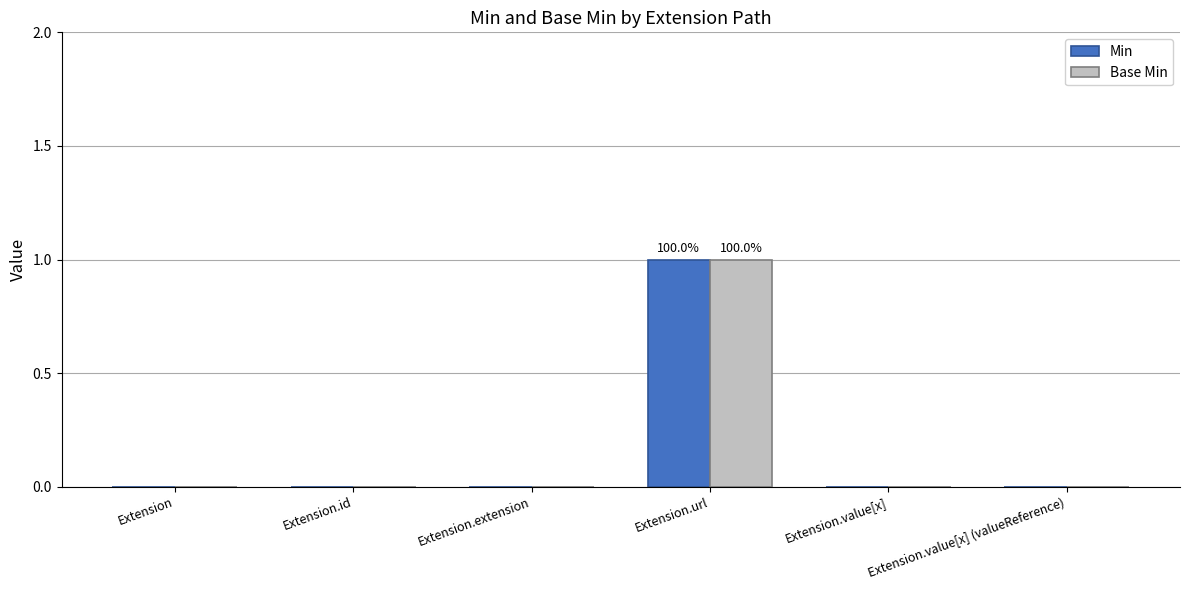

Which label corresponds to the largest value in the chart?

Extension.url